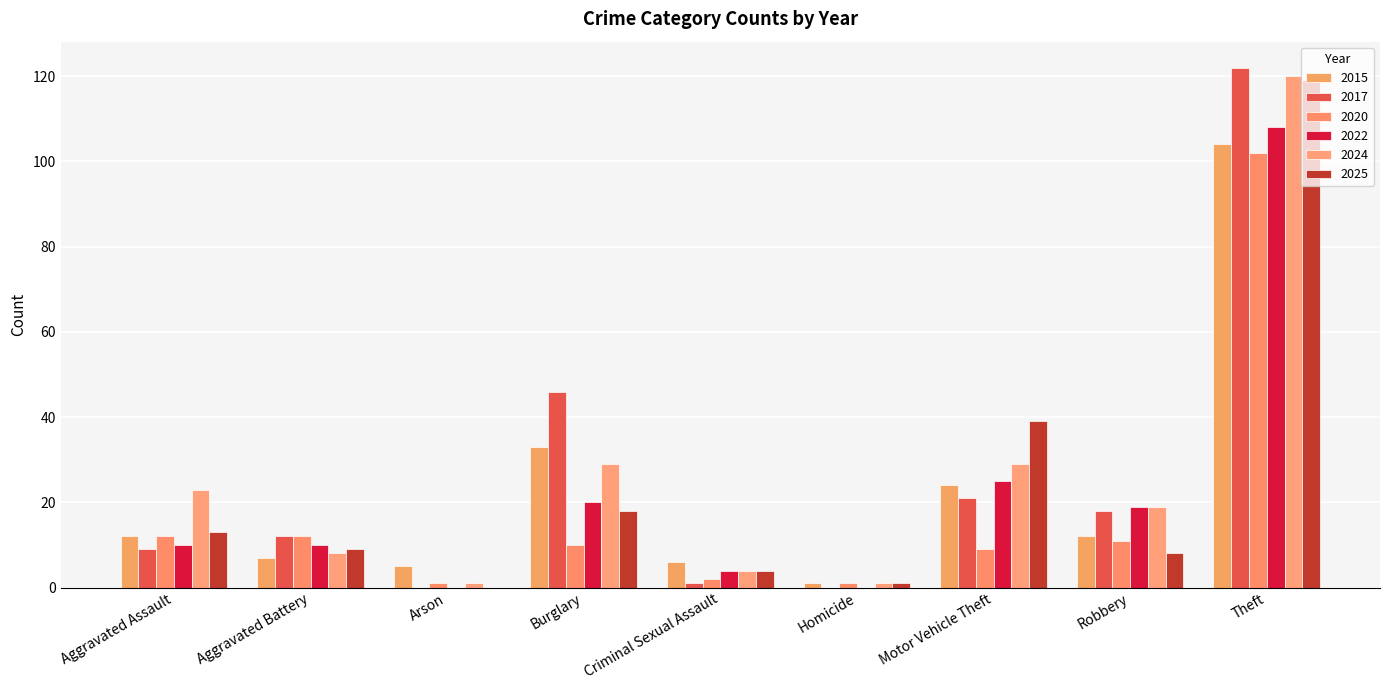

At Homicide, list the series in order from smallest to largest.

2017, 2022, 2015, 2020, 2024, 2025